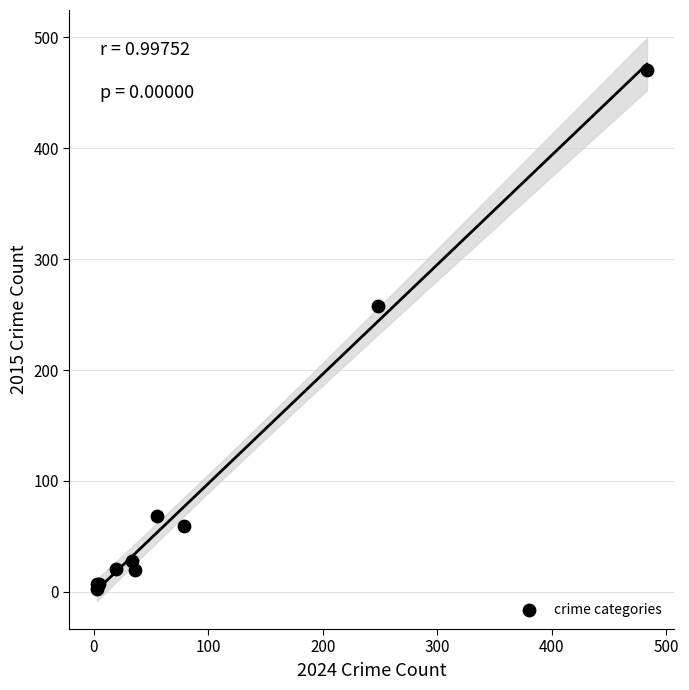

What Y value in the scatter plot is closest to 237?

258